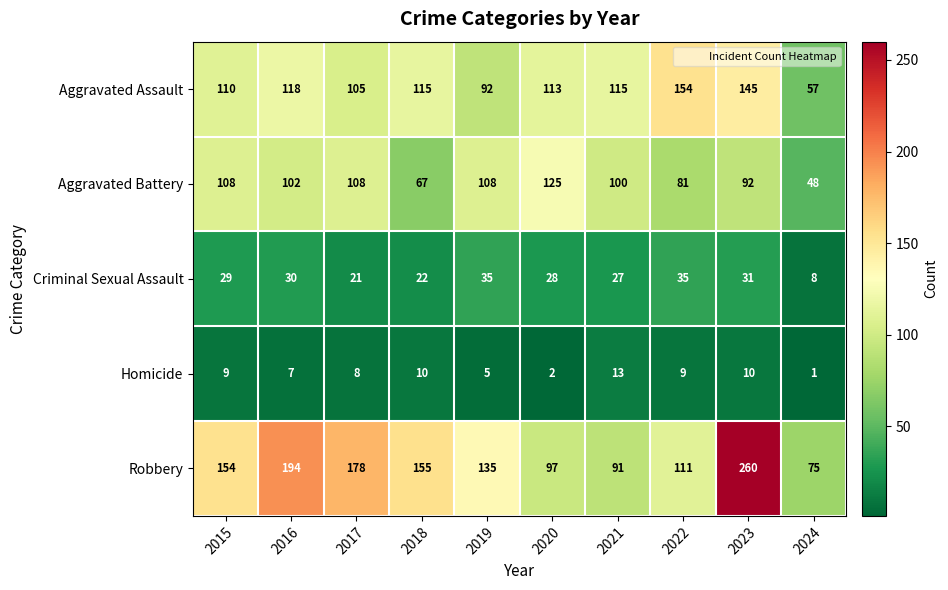

True or false: Robbery has a value of 75 at 2024.

True